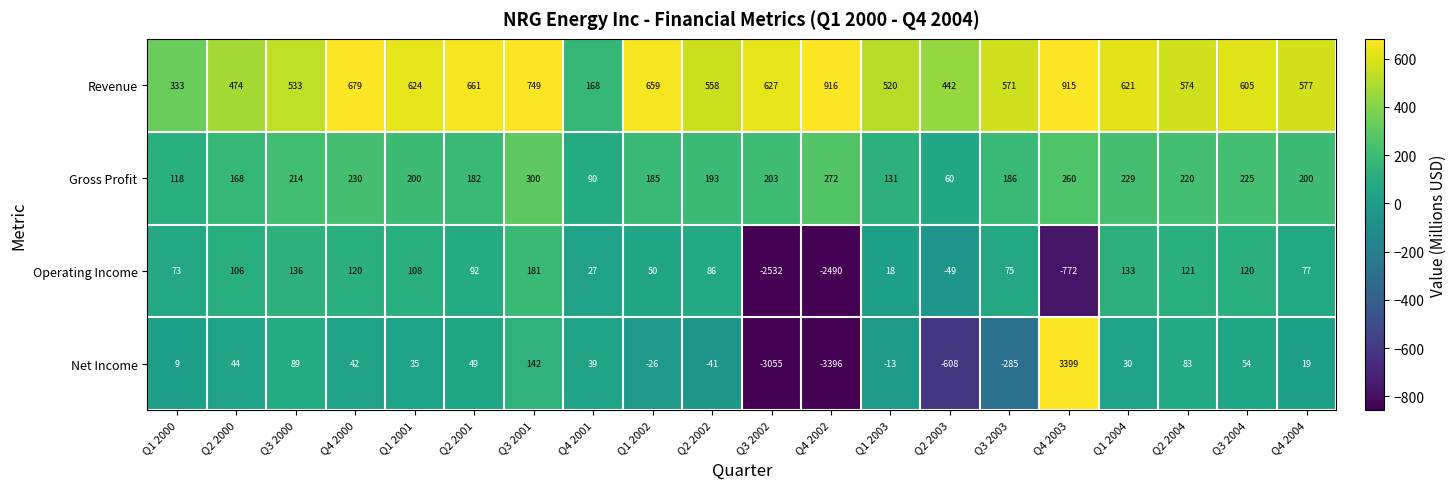

Rank the series at Q2 2002 from highest to lowest value.

Revenue, Gross Profit, Operating Income, Net Income